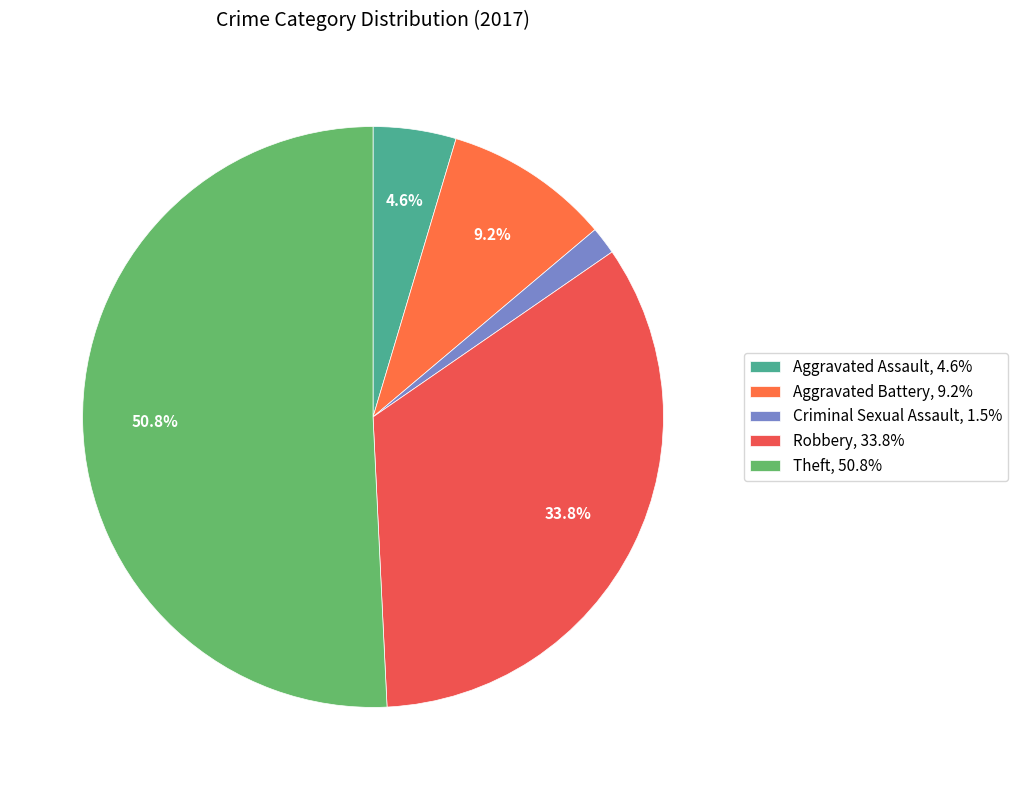

Which category has the biggest portion of the pie?

Theft